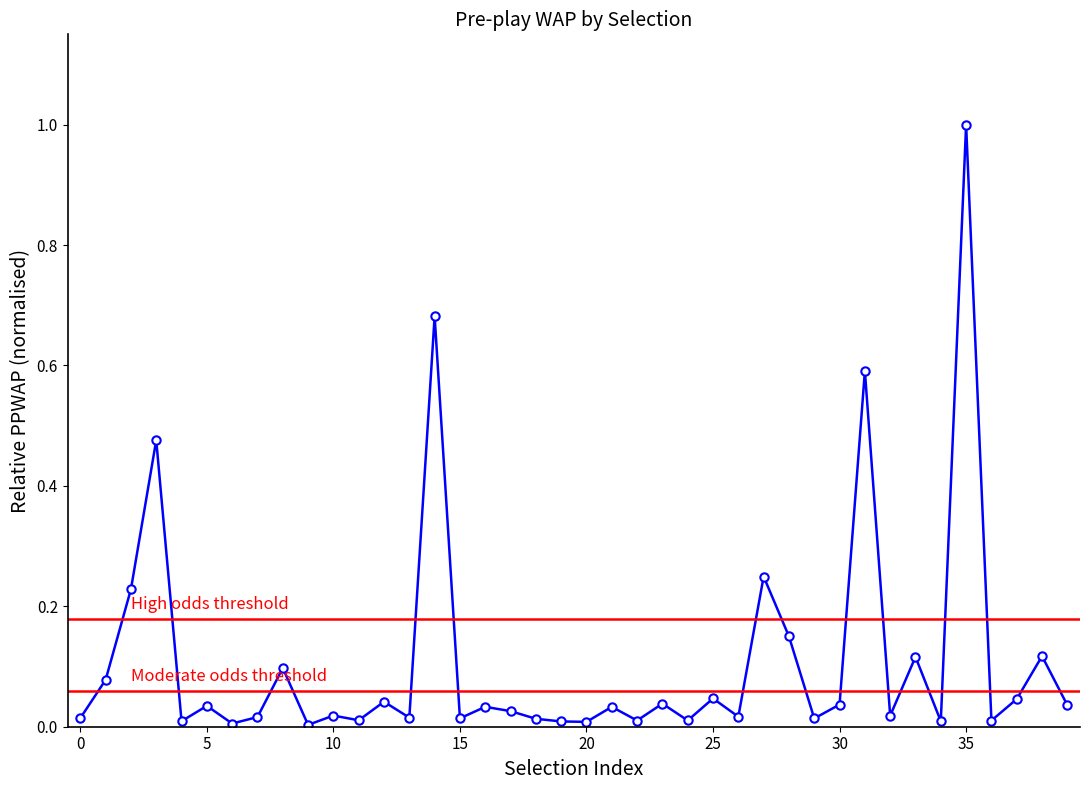

The chart shows a value of 0.0 at 129850912_2. True or false?

False